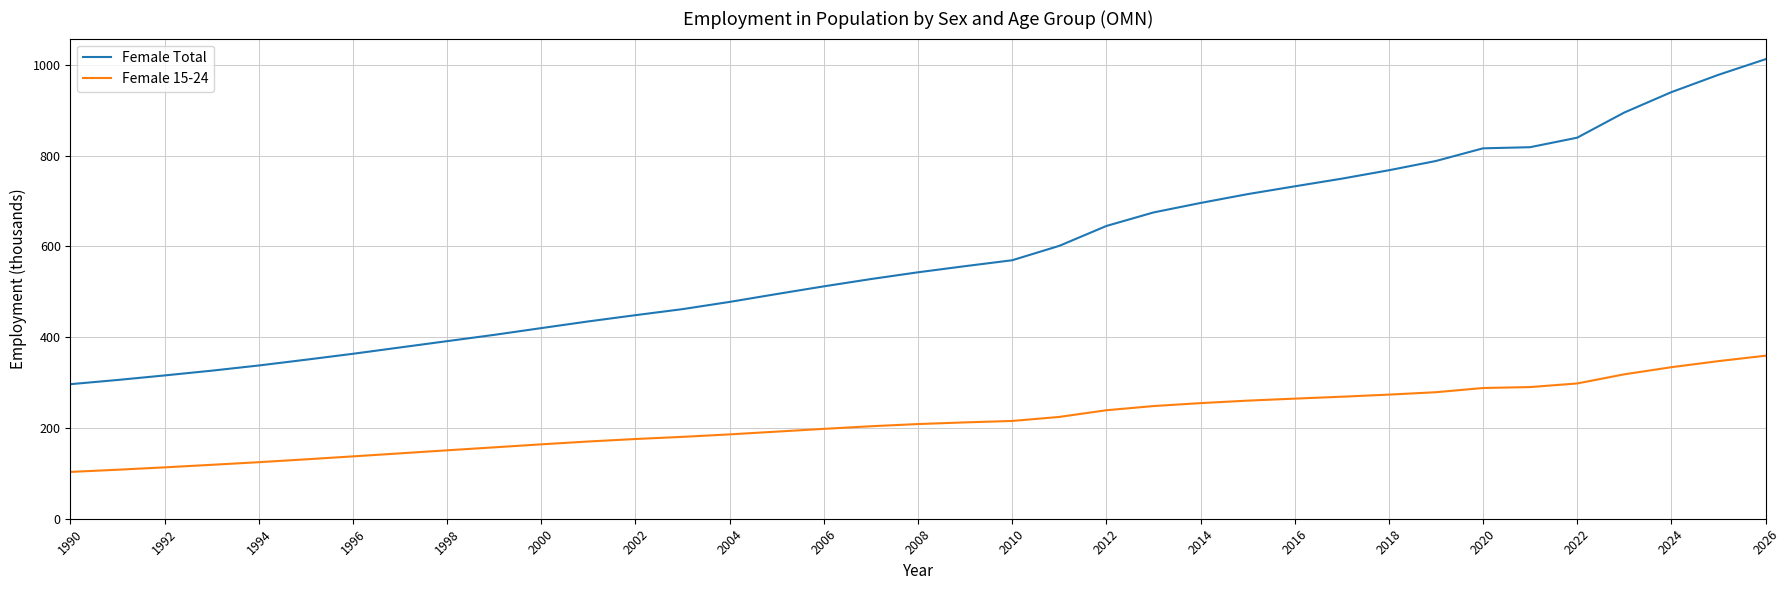

Which series has the widest spread of values?

Female Total